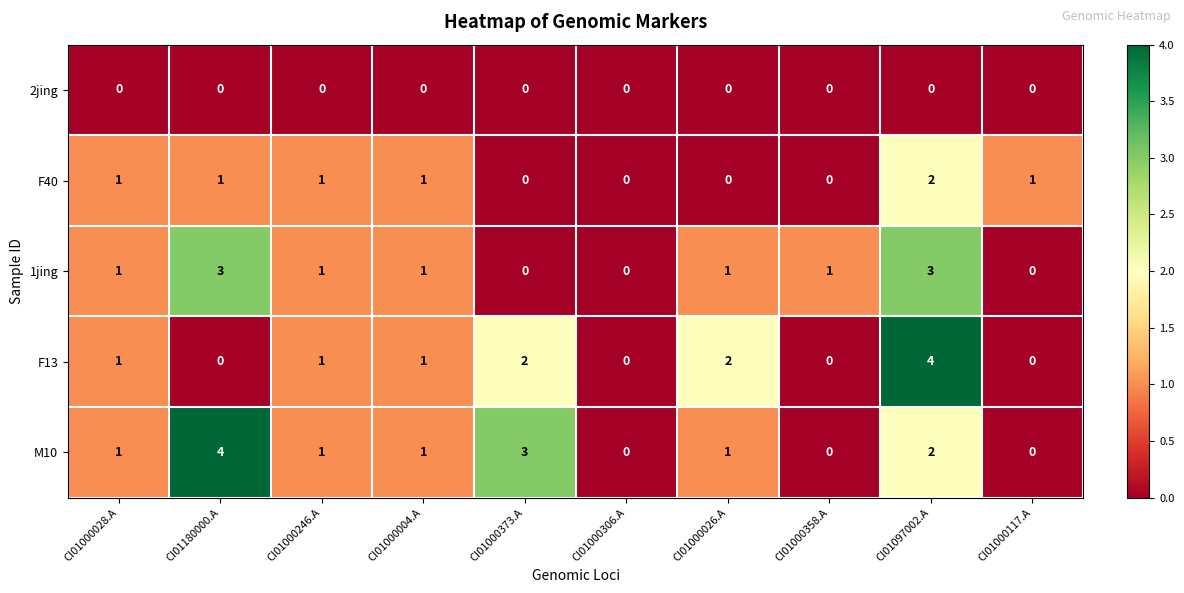

Which series changed the most between CI01180000.A and CI01000358.A?

M10